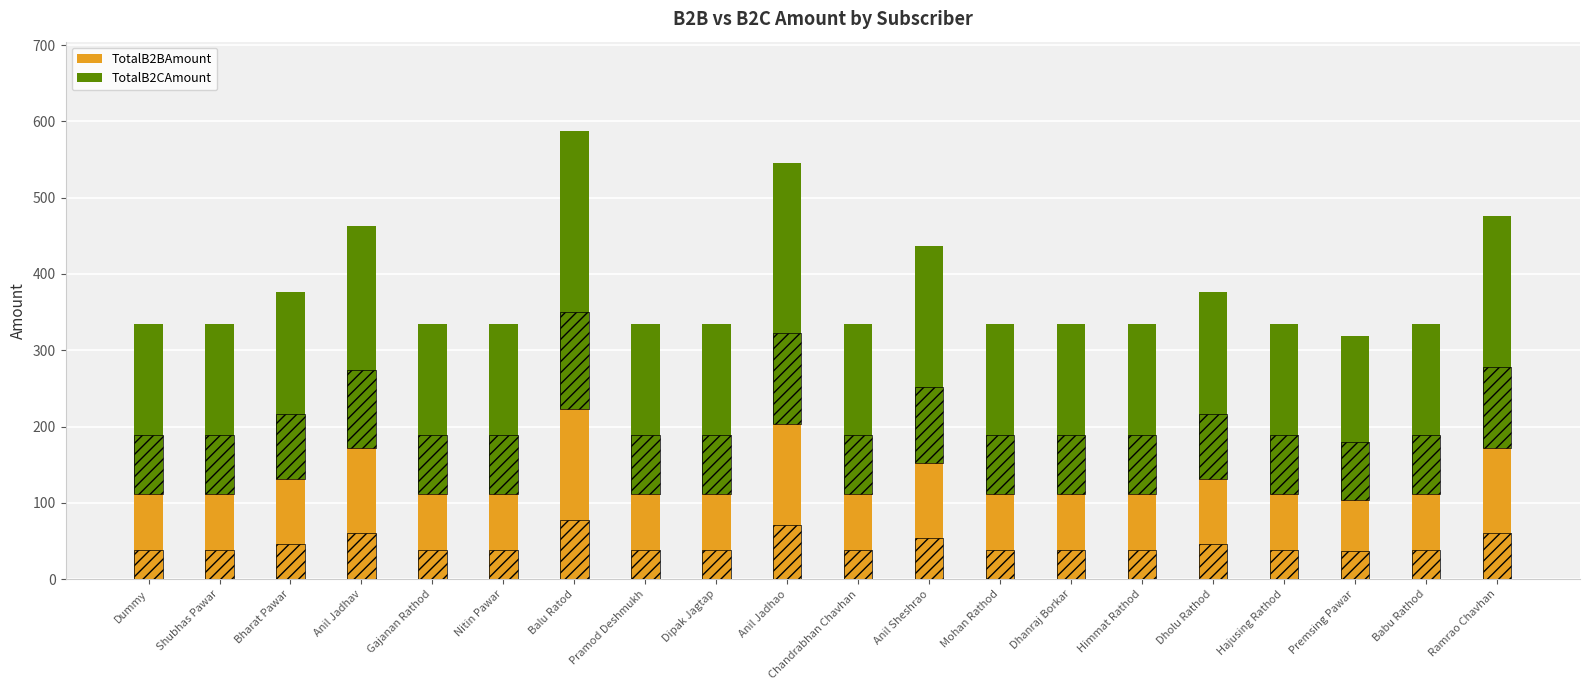

At which category is the sum across all series the highest?

Balu Ratod